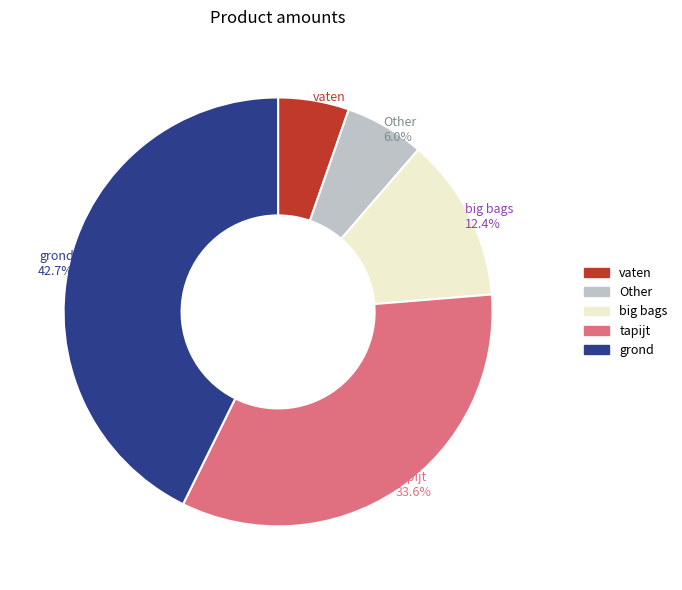

Is it true that vaten is 1% of the pie?

False